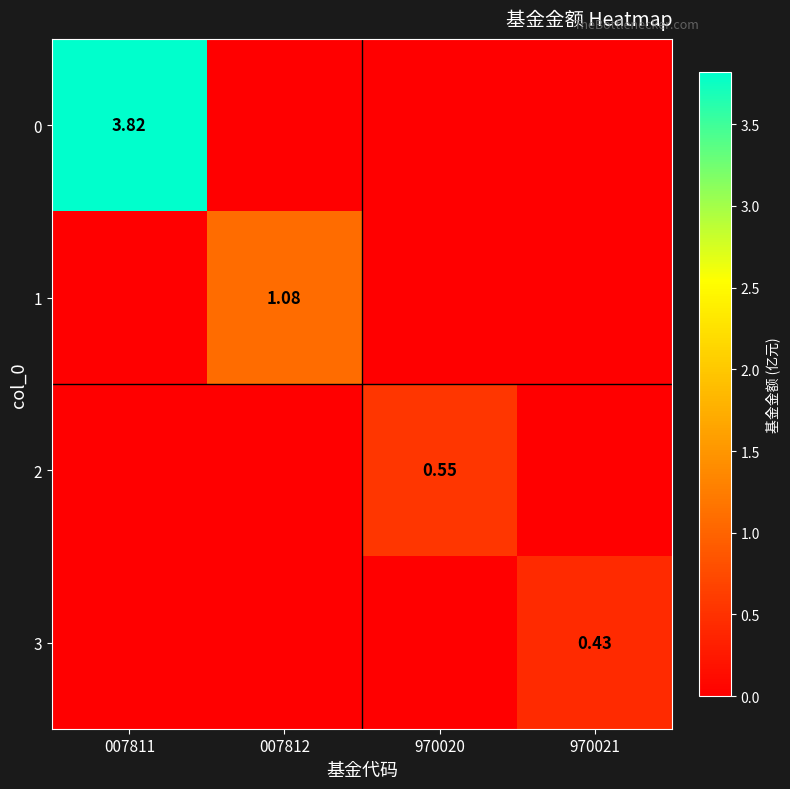

At which category does the chart reach its minimum across all series?

007812